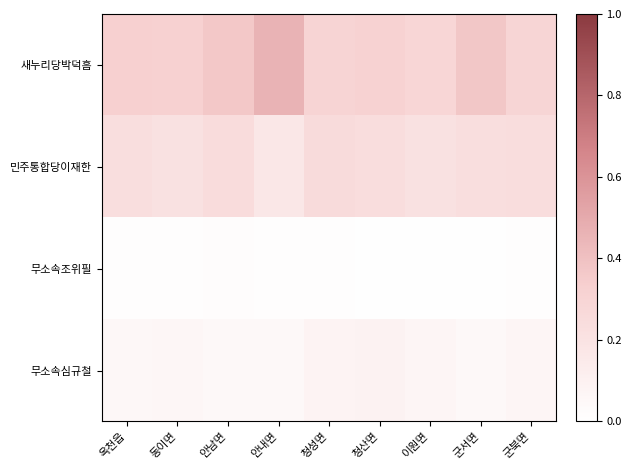

Reading left to right, transcribe all the data shown in this chart.

새누리당박덕흠: 옥천읍=0.3	동이면=0.3	안남면=0.4	안내면=0.5	청성면=0.3	청산면=0.3	이원면=0.3	군서면=0.4	군북면=0.3
민주통합당이재한: 옥천읍=0.2	동이면=0.2	안남면=0.2	안내면=0.2	청성면=0.3	청산면=0.2	이원면=0.2	군서면=0.2	군북면=0.2
무소속조위필: 옥천읍=0.0	동이면=0.0	안남면=0.0	안내면=0.0	청성면=0.0	청산면=0.0	이원면=0.0	군서면=0.0	군북면=0.0
무소속심규철: 옥천읍=0.1	동이면=0.1	안남면=0.0	안내면=0.0	청성면=0.1	청산면=0.1	이원면=0.1	군서면=0.0	군북면=0.1